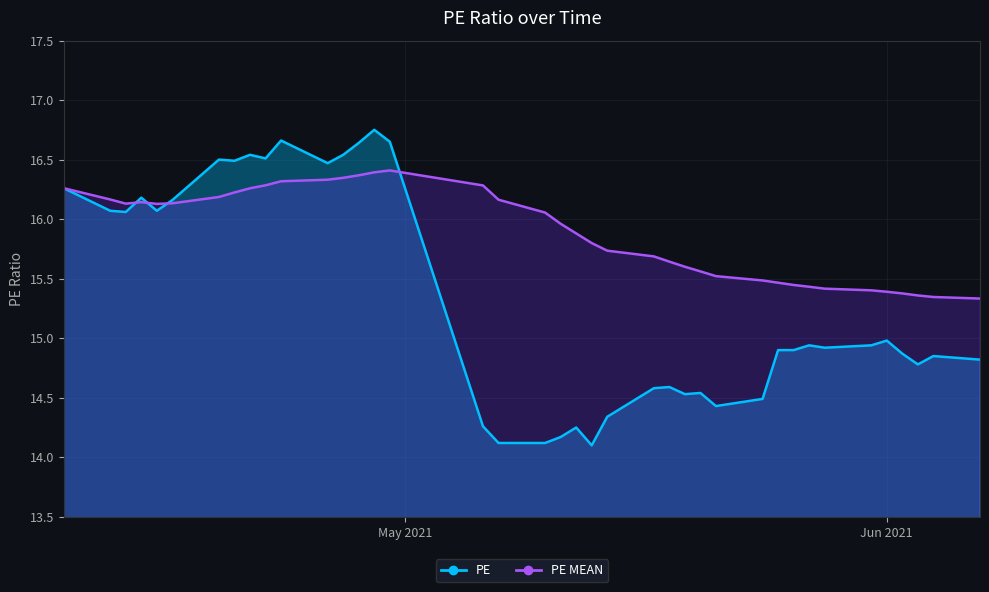

At which label does PE MEAN reach its peak?

2021-04-30